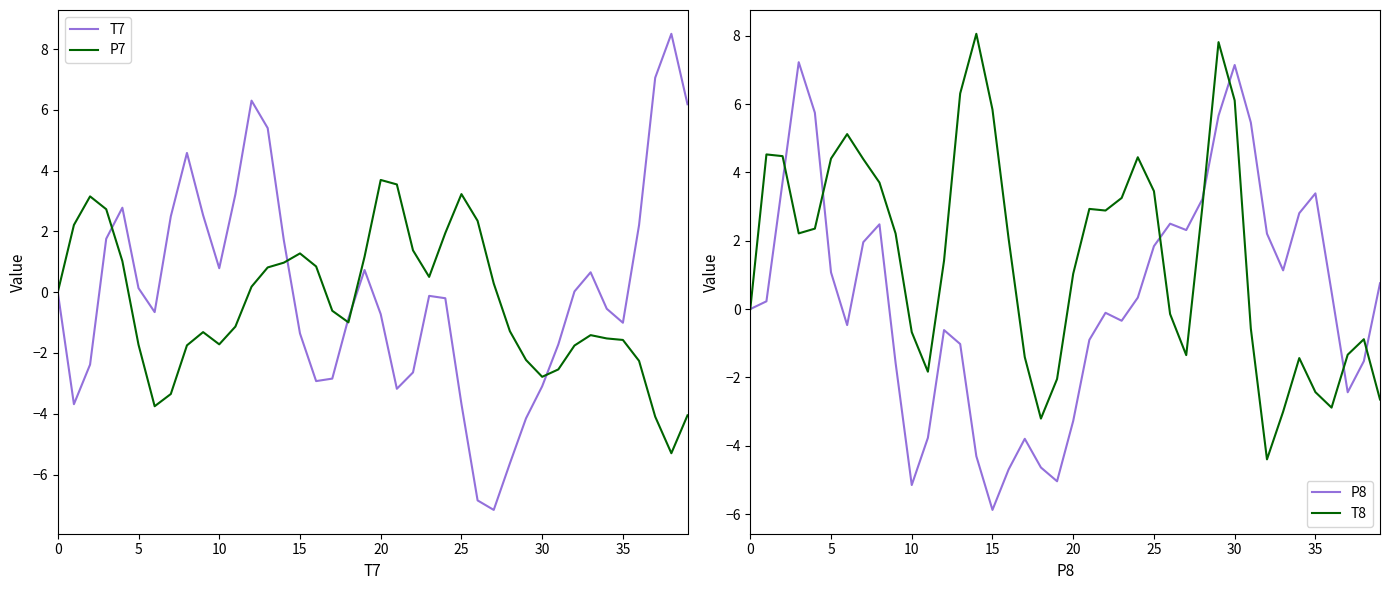

Count the number of data series in this chart.

4